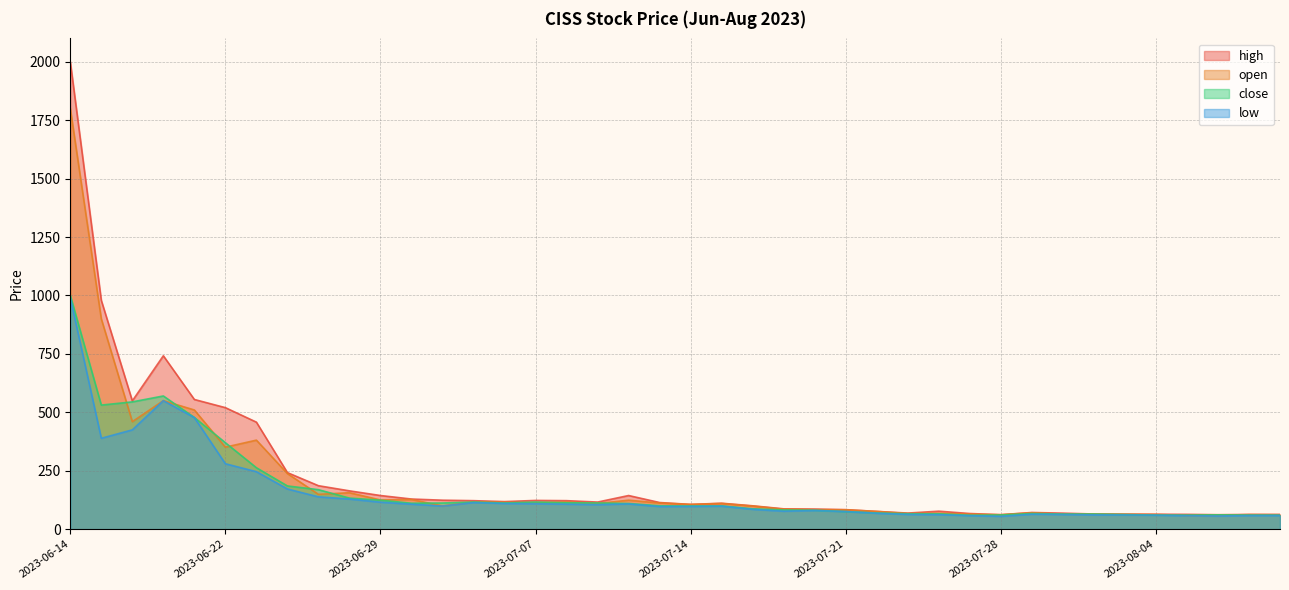

How many series are shown in this chart?

4